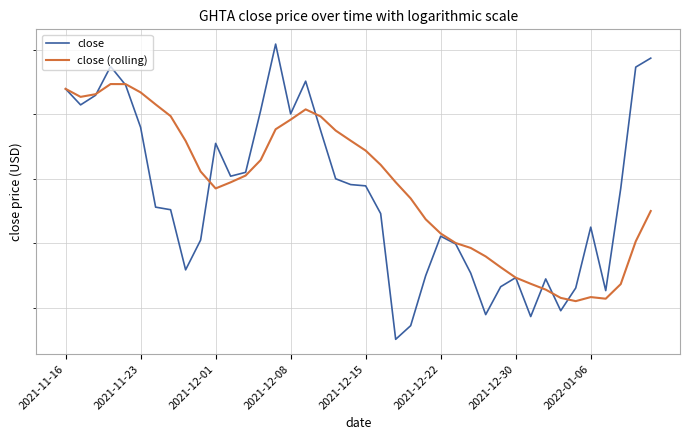

What is the maximum value shown in the chart?

24.7